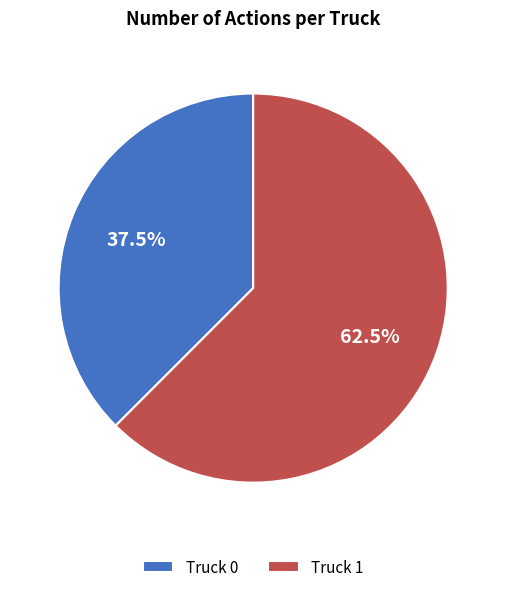

What is the smallest slice in the pie chart?

Truck 0